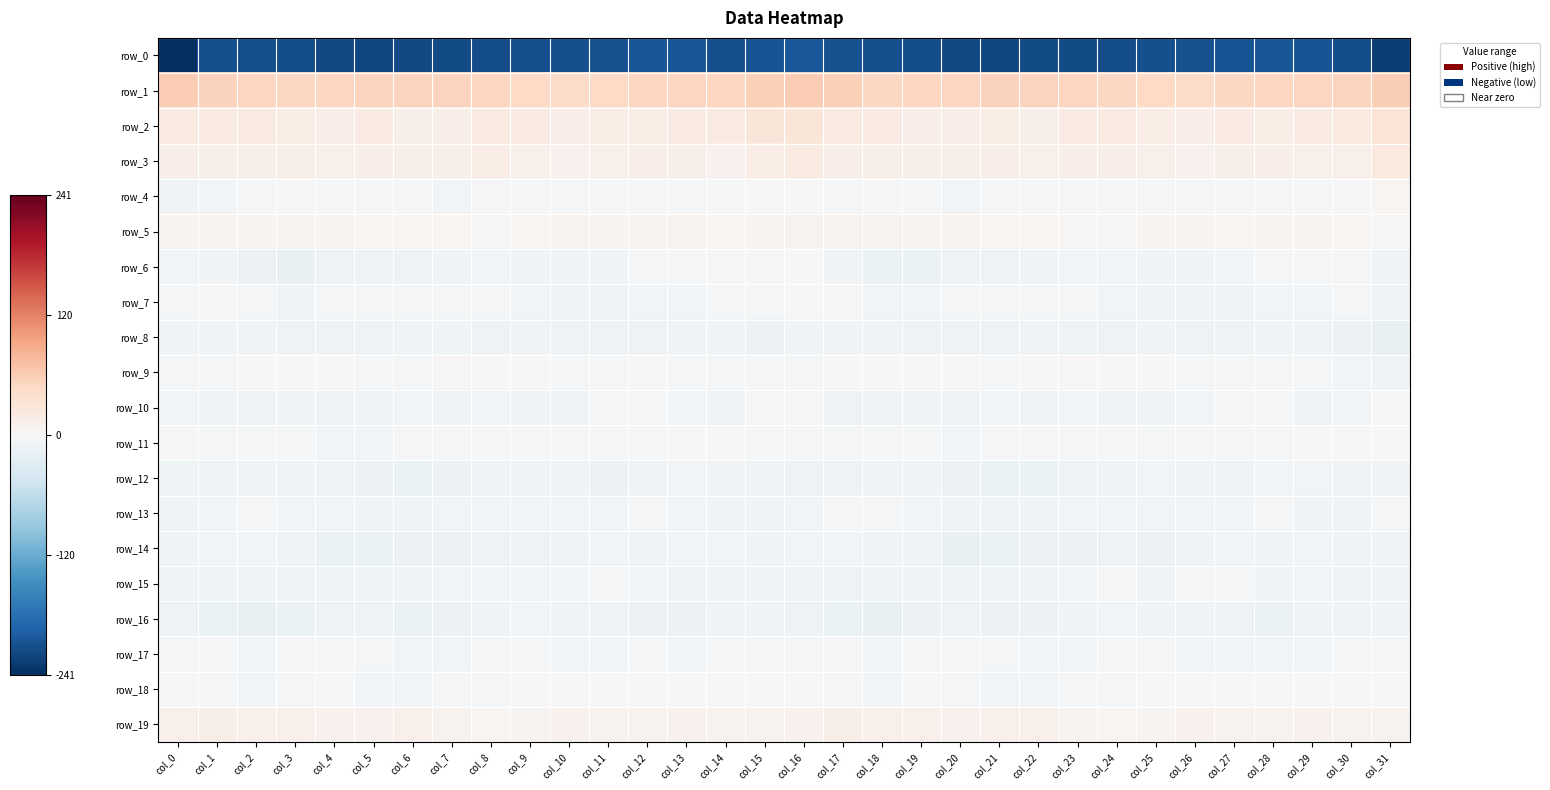

Where does the row_4 series first go above -2?

col_3